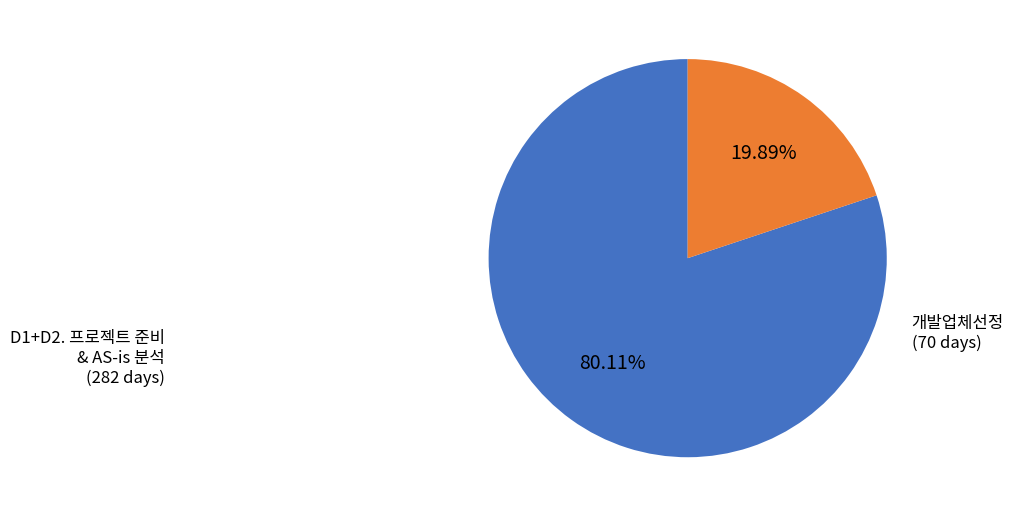

Count the number of slices in the pie.

2